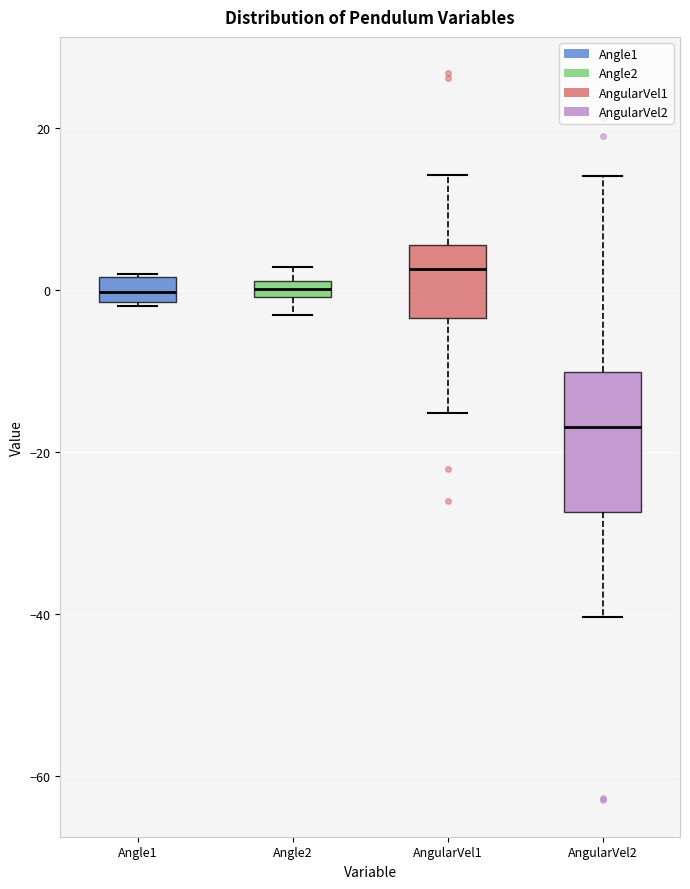

Where does the median line of the box for Angle1 sit on the y-axis? The values are not printed on the chart, so give them approximately, as read against the axis.

0